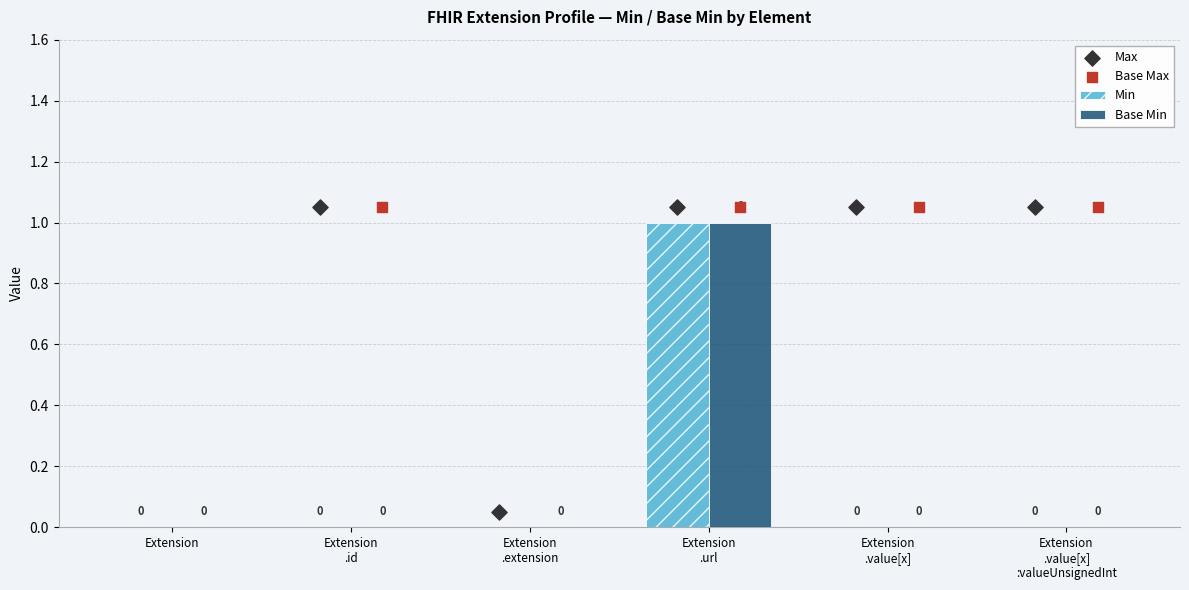

At which category is the sum across all series the highest?

Extension
.url